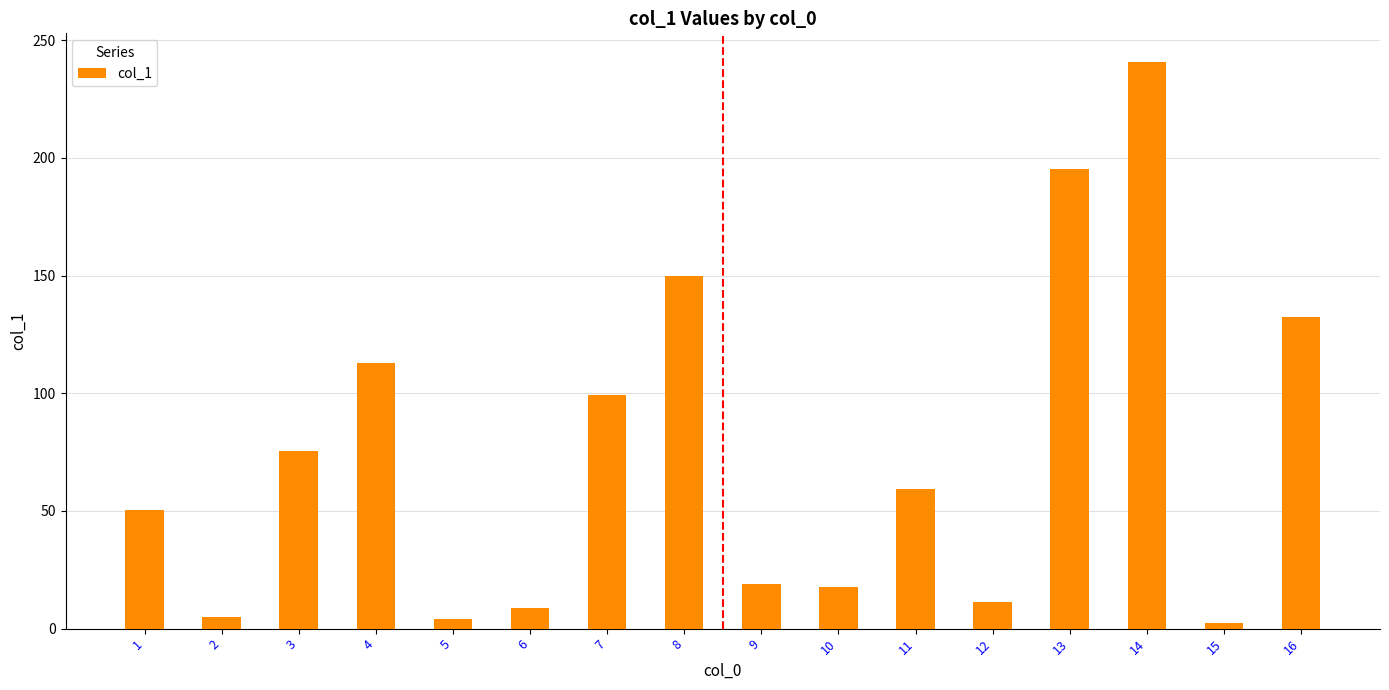

Where does the data first go above 59?

3